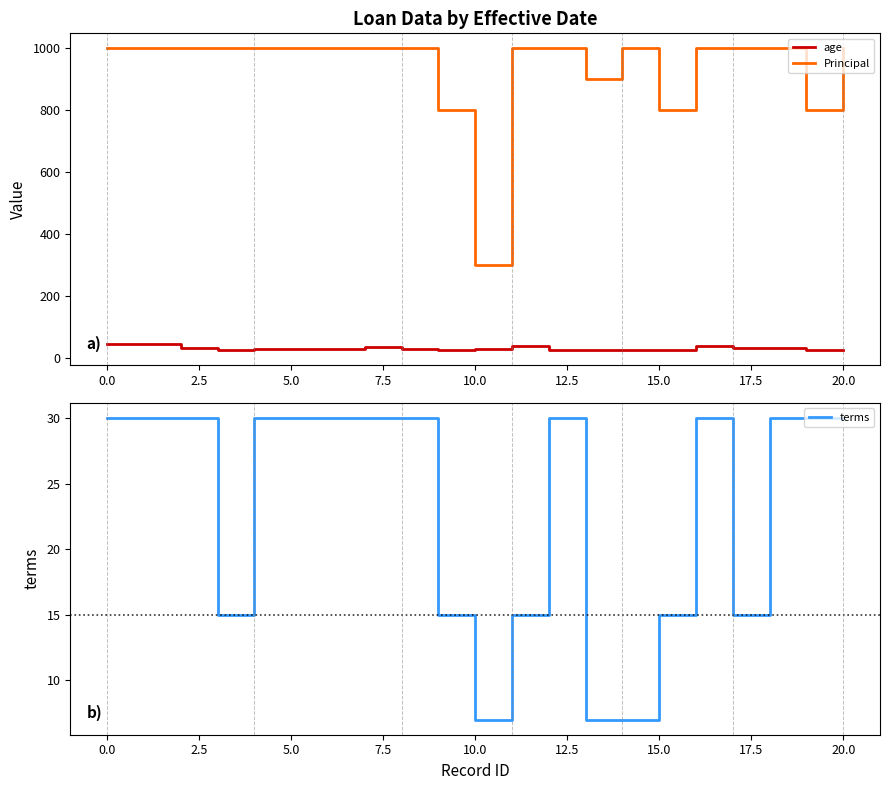

True or false: age and Principal cross at least once.

False